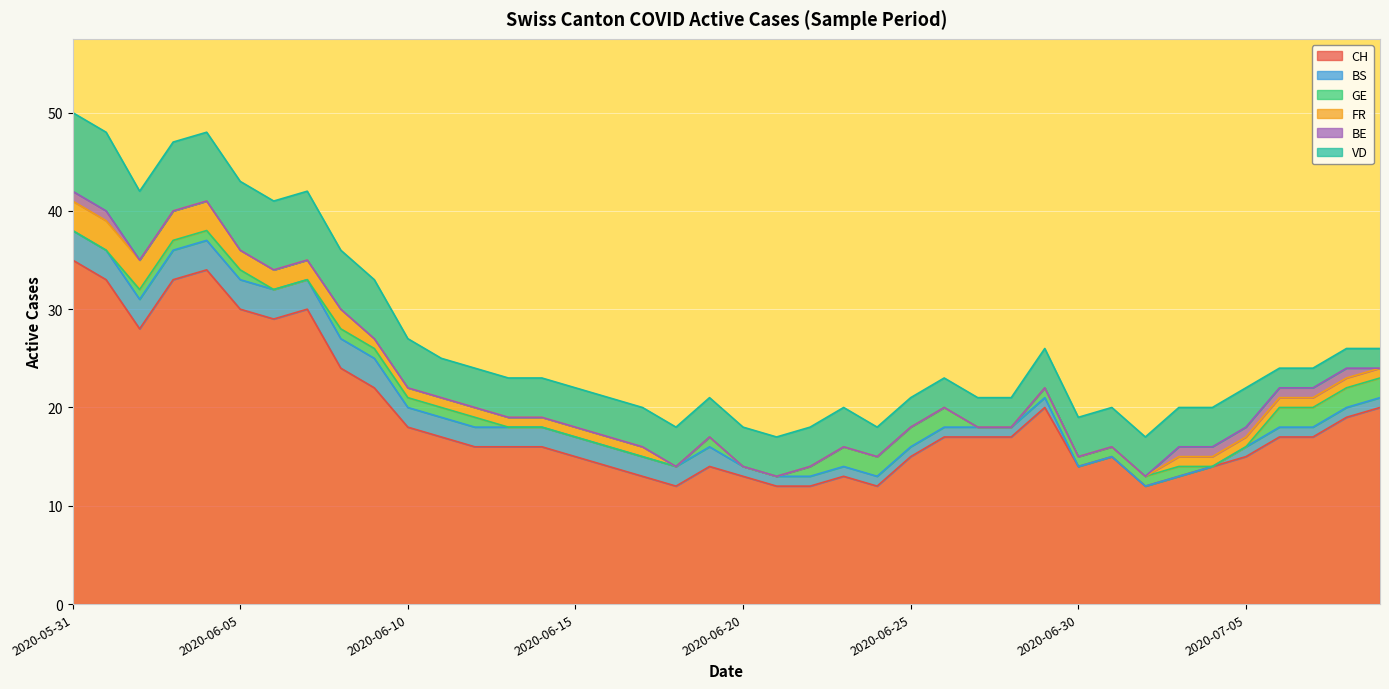

Reading left to right, what are all the values shown in this chart?

CH: 2020-05-31=35	2020-06-01=33	2020-06-02=28	2020-06-03=33	2020-06-04=34	2020-06-05=30	2020-06-06=29	2020-06-07=30	2020-06-08=24	2020-06-09=22	2020-06-10=18	2020-06-11=17	2020-06-12=16	2020-06-13=16	2020-06-14=16	2020-06-15=15	2020-06-16=14	2020-06-17=13	2020-06-18=12	2020-06-19=14	2020-06-20=13	2020-06-21=12	2020-06-22=12	2020-06-23=13	2020-06-24=12	2020-06-25=15	2020-06-26=17	2020-06-27=17	2020-06-28=17	2020-06-29=20	2020-06-30=14	2020-07-01=15	2020-07-02=12	2020-07-03=13	2020-07-04=14	2020-07-05=15	2020-07-06=17	2020-07-07=17	2020-07-08=19	2020-07-09=20
BS: 2020-05-31=3	2020-06-01=3	2020-06-02=3	2020-06-03=3	2020-06-04=3	2020-06-05=3	2020-06-06=3	2020-06-07=3	2020-06-08=3	2020-06-09=3	2020-06-10=2	2020-06-11=2	2020-06-12=2	2020-06-13=2	2020-06-14=2	2020-06-15=2	2020-06-16=2	2020-06-17=2	2020-06-18=2	2020-06-19=2	2020-06-20=1	2020-06-21=1	2020-06-22=1	2020-06-23=1	2020-06-24=1	2020-06-25=1	2020-06-26=1	2020-06-27=1	2020-06-28=1	2020-06-29=1	2020-06-30=0	2020-07-01=0	2020-07-02=0	2020-07-03=0	2020-07-04=0	2020-07-05=1	2020-07-06=1	2020-07-07=1	2020-07-08=1	2020-07-09=1
GE: 2020-05-31=0	2020-06-01=0	2020-06-02=1	2020-06-03=1	2020-06-04=1	2020-06-05=1	2020-06-06=0	2020-06-07=0	2020-06-08=1	2020-06-09=1	2020-06-10=1	2020-06-11=1	2020-06-12=1	2020-06-13=0	2020-06-14=0	2020-06-15=0	2020-06-16=0	2020-06-17=0	2020-06-18=0	2020-06-19=1	2020-06-20=0	2020-06-21=0	2020-06-22=1	2020-06-23=2	2020-06-24=2	2020-06-25=2	2020-06-26=2	2020-06-27=0	2020-06-28=0	2020-06-29=1	2020-06-30=1	2020-07-01=1	2020-07-02=1	2020-07-03=1	2020-07-04=0	2020-07-05=0	2020-07-06=2	2020-07-07=2	2020-07-08=2	2020-07-09=2
FR: 2020-05-31=3	2020-06-01=3	2020-06-02=3	2020-06-03=3	2020-06-04=3	2020-06-05=2	2020-06-06=2	2020-06-07=2	2020-06-08=2	2020-06-09=1	2020-06-10=1	2020-06-11=1	2020-06-12=1	2020-06-13=1	2020-06-14=1	2020-06-15=1	2020-06-16=1	2020-06-17=1	2020-06-18=0	2020-06-19=0	2020-06-20=0	2020-06-21=0	2020-06-22=0	2020-06-23=0	2020-06-24=0	2020-06-25=0	2020-06-26=0	2020-06-27=0	2020-06-28=0	2020-06-29=0	2020-06-30=0	2020-07-01=0	2020-07-02=0	2020-07-03=1	2020-07-04=1	2020-07-05=1	2020-07-06=1	2020-07-07=1	2020-07-08=1	2020-07-09=1
BE: 2020-05-31=1	2020-06-01=1	2020-06-02=0	2020-06-03=0	2020-06-04=0	2020-06-05=0	2020-06-06=0	2020-06-07=0	2020-06-08=0	2020-06-09=0	2020-06-10=0	2020-06-11=0	2020-06-12=0	2020-06-13=0	2020-06-14=0	2020-06-15=0	2020-06-16=0	2020-06-17=0	2020-06-18=0	2020-06-19=0	2020-06-20=0	2020-06-21=0	2020-06-22=0	2020-06-23=0	2020-06-24=0	2020-06-25=0	2020-06-26=0	2020-06-27=0	2020-06-28=0	2020-06-29=0	2020-06-30=0	2020-07-01=0	2020-07-02=0	2020-07-03=1	2020-07-04=1	2020-07-05=1	2020-07-06=1	2020-07-07=1	2020-07-08=1	2020-07-09=0
VD: 2020-05-31=8	2020-06-01=8	2020-06-02=7	2020-06-03=7	2020-06-04=7	2020-06-05=7	2020-06-06=7	2020-06-07=7	2020-06-08=6	2020-06-09=6	2020-06-10=5	2020-06-11=4	2020-06-12=4	2020-06-13=4	2020-06-14=4	2020-06-15=4	2020-06-16=4	2020-06-17=4	2020-06-18=4	2020-06-19=4	2020-06-20=4	2020-06-21=4	2020-06-22=4	2020-06-23=4	2020-06-24=3	2020-06-25=3	2020-06-26=3	2020-06-27=3	2020-06-28=3	2020-06-29=4	2020-06-30=4	2020-07-01=4	2020-07-02=4	2020-07-03=4	2020-07-04=4	2020-07-05=4	2020-07-06=2	2020-07-07=2	2020-07-08=2	2020-07-09=2